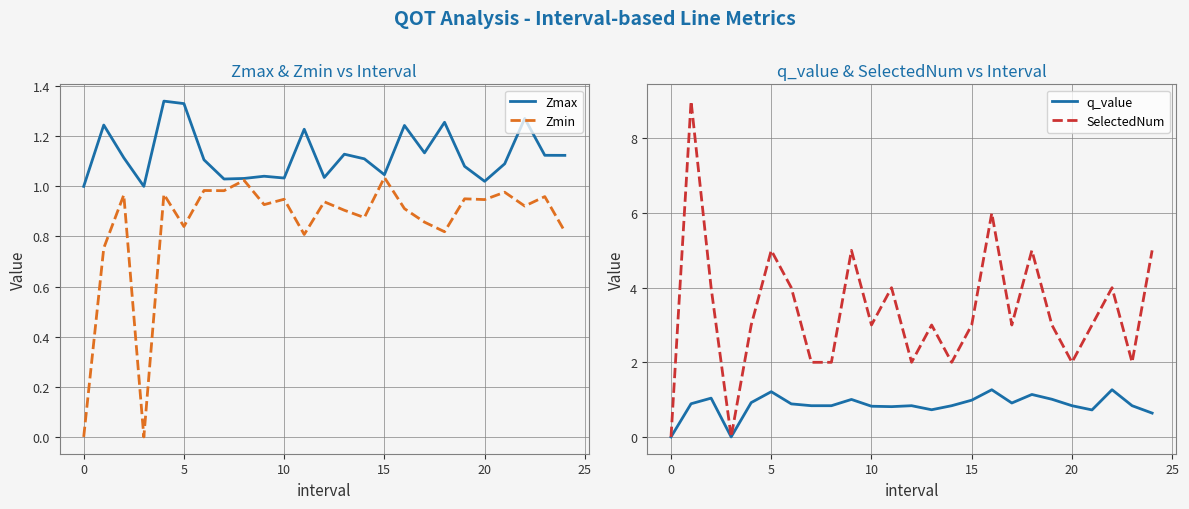

Is this an area chart (filled region under the line)?

No